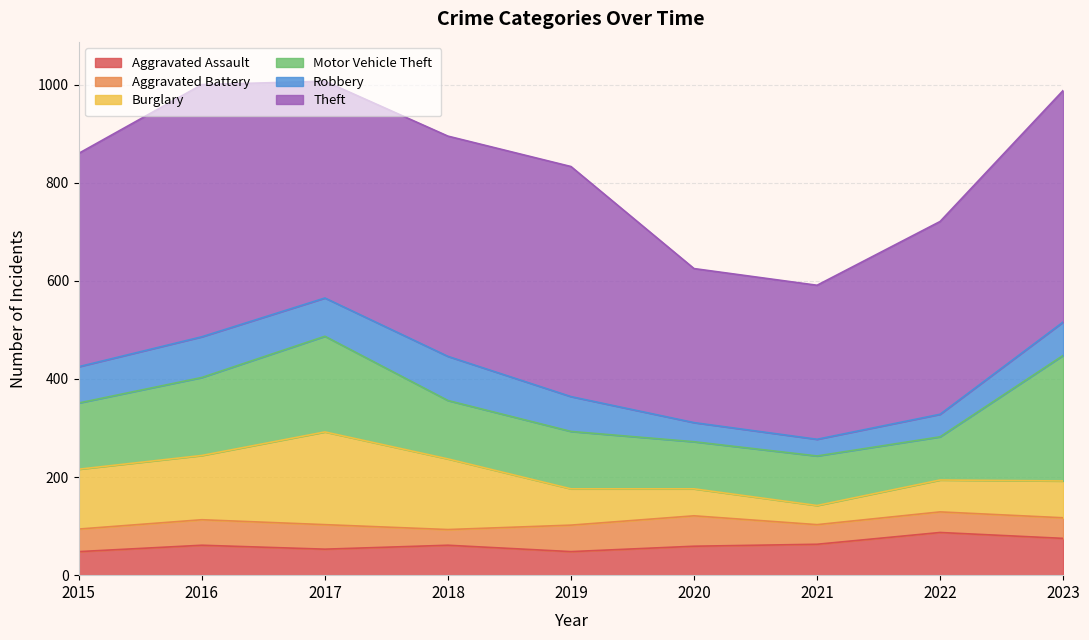

How many lines are shown in the chart?

6